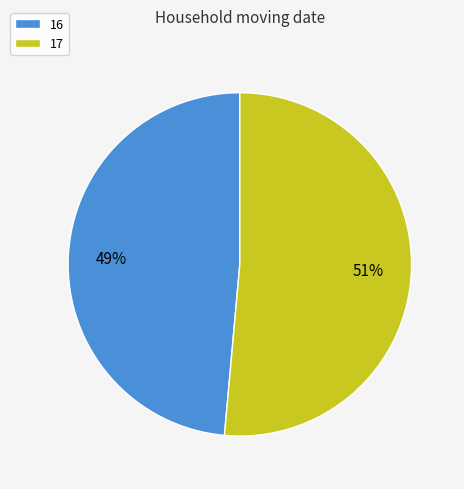

Do 17 and 16 together represent more than half of the pie?

Yes